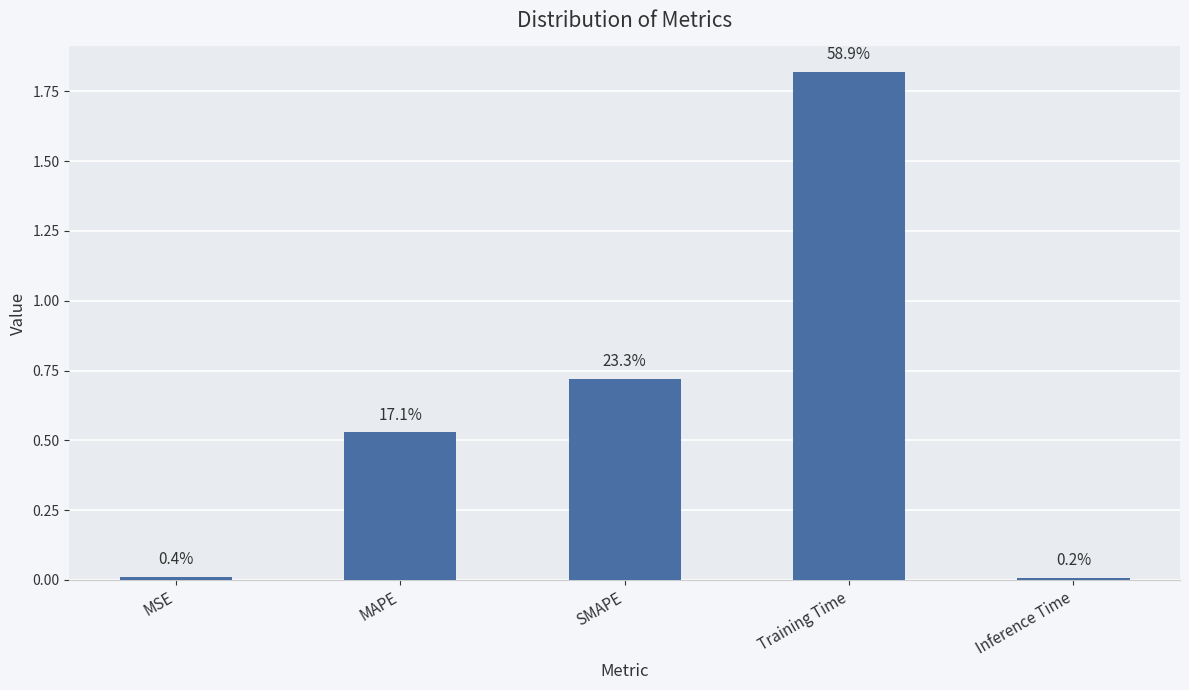

Does the chart contain any negative values?

No